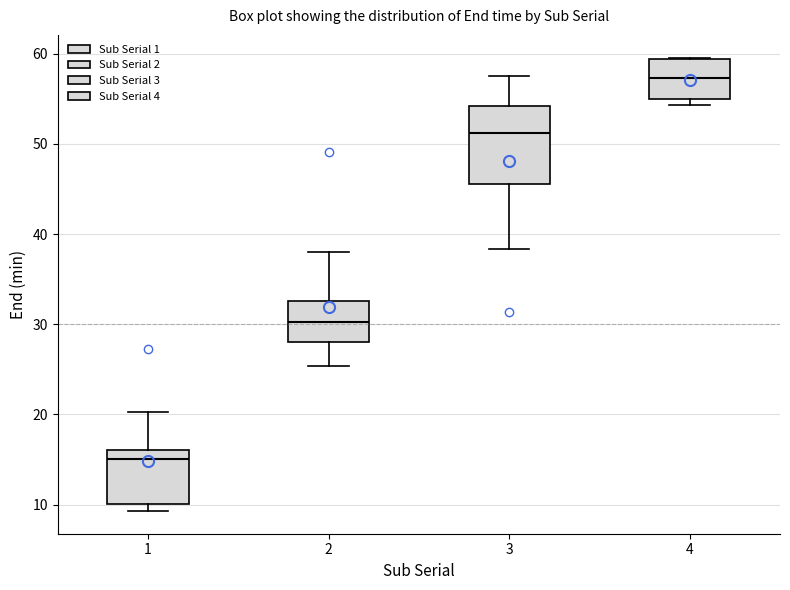

Comparing the boxes themselves (not the whiskers), which one is the tallest?

3